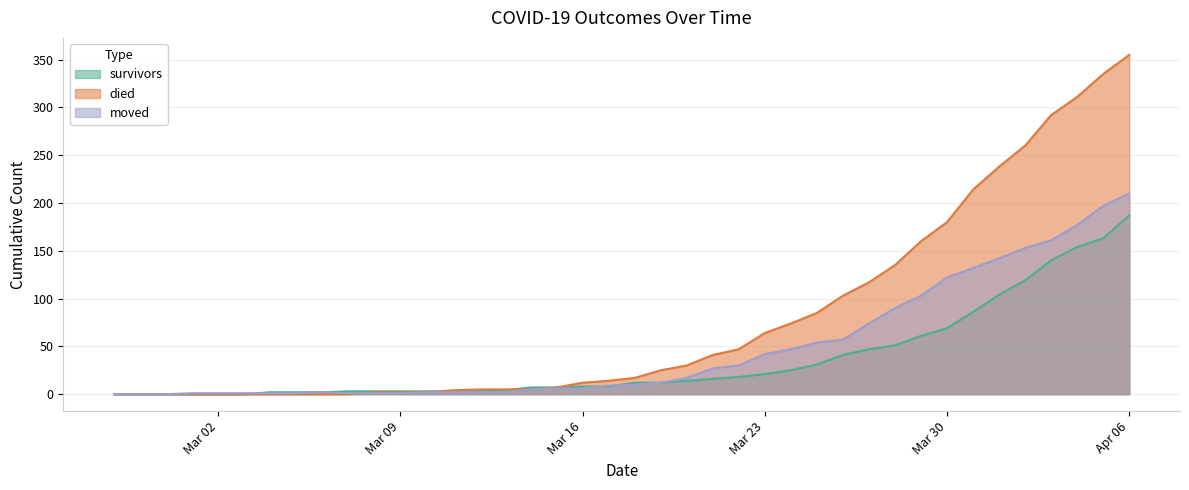

What is the label of the 8th point from the left?

2020-03-05